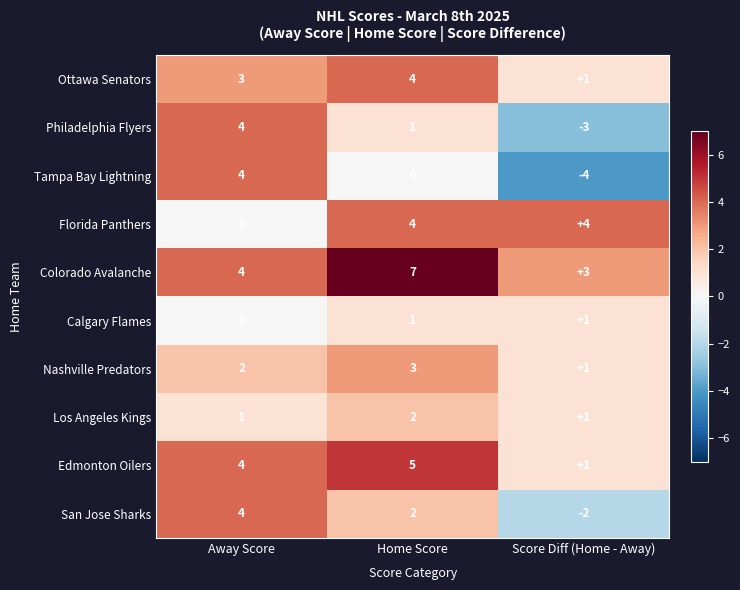

Reading left to right, what are all the values shown in this chart?

Ottawa Senators: 3	4	1
Philadelphia Flyers: 4	1	-3
Tampa Bay Lightning: 4	0	-4
Florida Panthers: 0	4	4
Colorado Avalanche: 4	7	3
Calgary Flames: 0	1	1
Nashville Predators: 2	3	1
Los Angeles Kings: 1	2	1
Edmonton Oilers: 4	5	1
San Jose Sharks: 4	2	-2